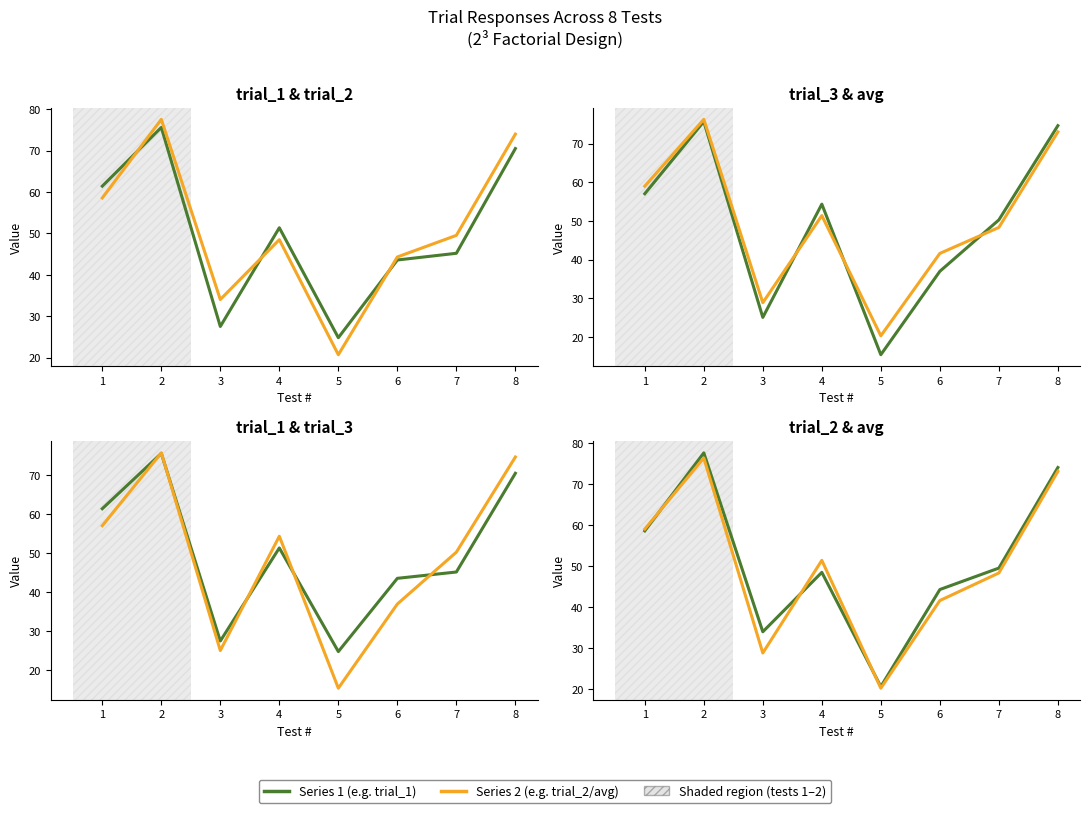

In trial_3, how many points are higher than both neighbors (excluding endpoints)?

2